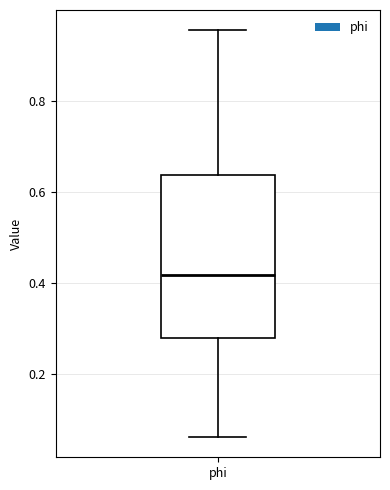

Read this box plot against the y-axis: the position of the median line, the range covered by the box, and the ends of both whiskers. The values are not printed on the chart, so give them approximately, as read against the axis.

median 0.42, box 0.28 to 0.64, whiskers 0.06 to 0.96